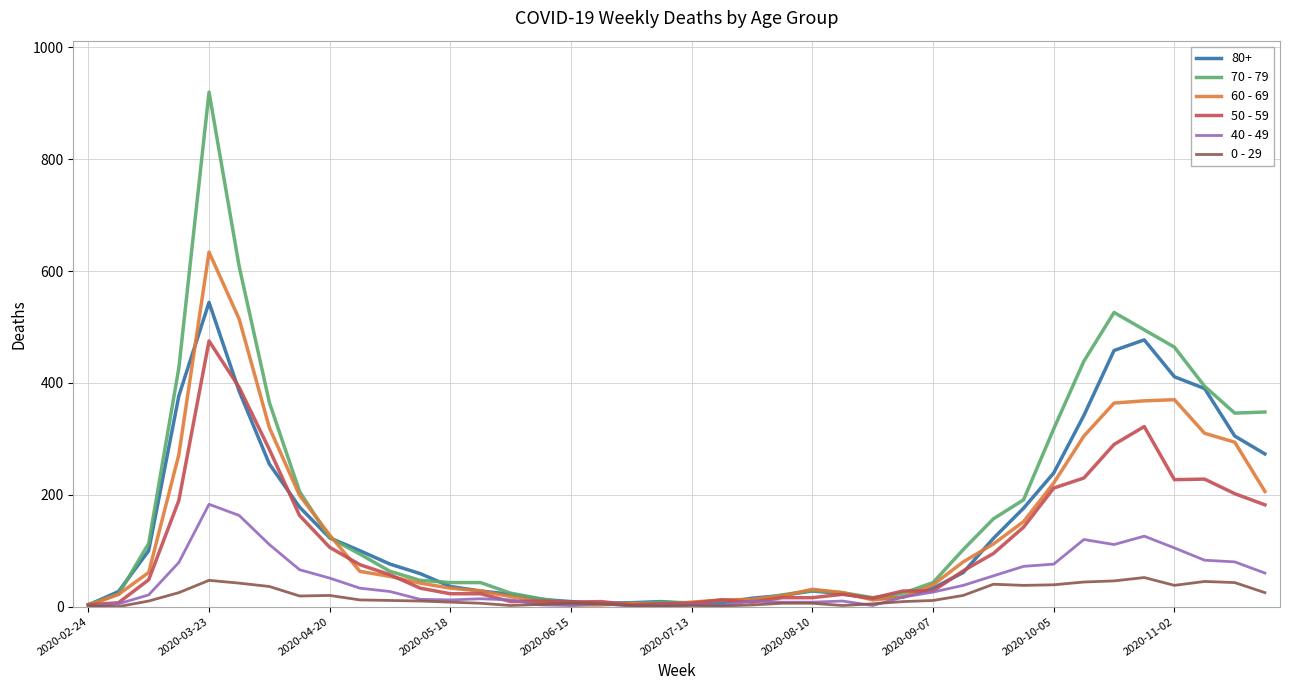

What are all the series names shown in the legend?

80+, 70 - 79, 60 - 69, 50 - 59, 40 - 49, 0 - 29